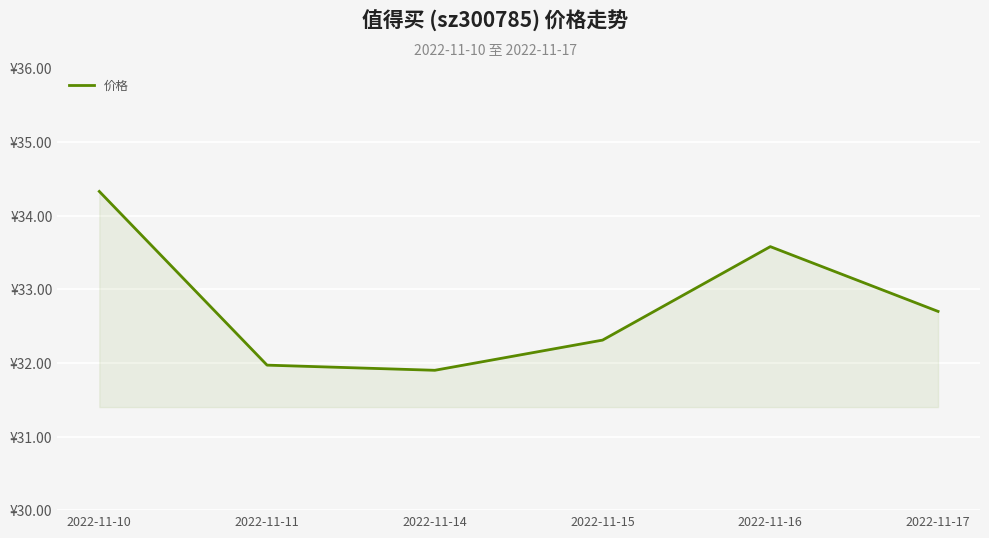

Reading right to left, transcribe all the data shown in this chart.

2022-11-17=32.7	2022-11-16=33.6	2022-11-15=32.3	2022-11-14=31.9	2022-11-11=32.0	2022-11-10=34.3